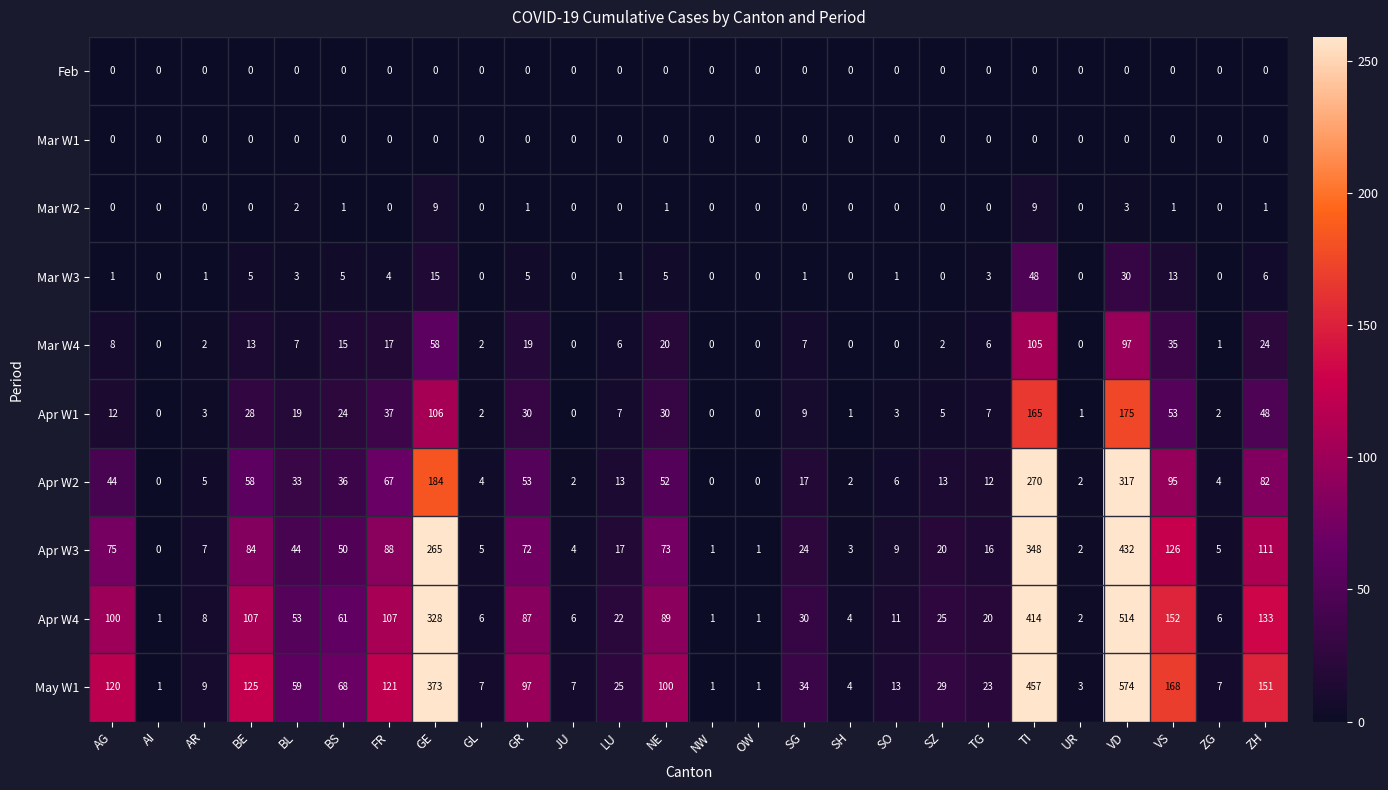

What is the difference between the maximum and minimum values in the May W1 series?

573